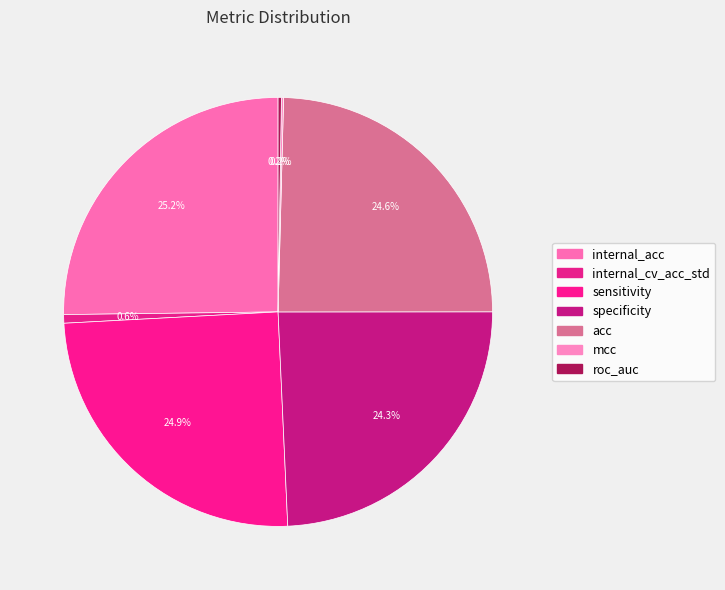

Combined, do acc and specificity account for over 50%?

No